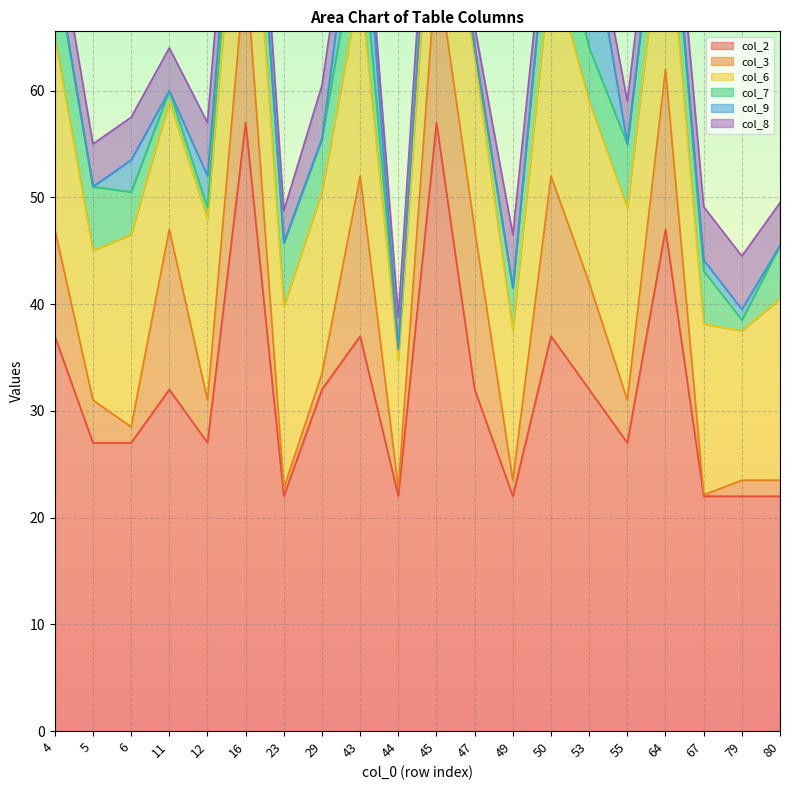

How many interior local peaks does the col_9 series have?

4